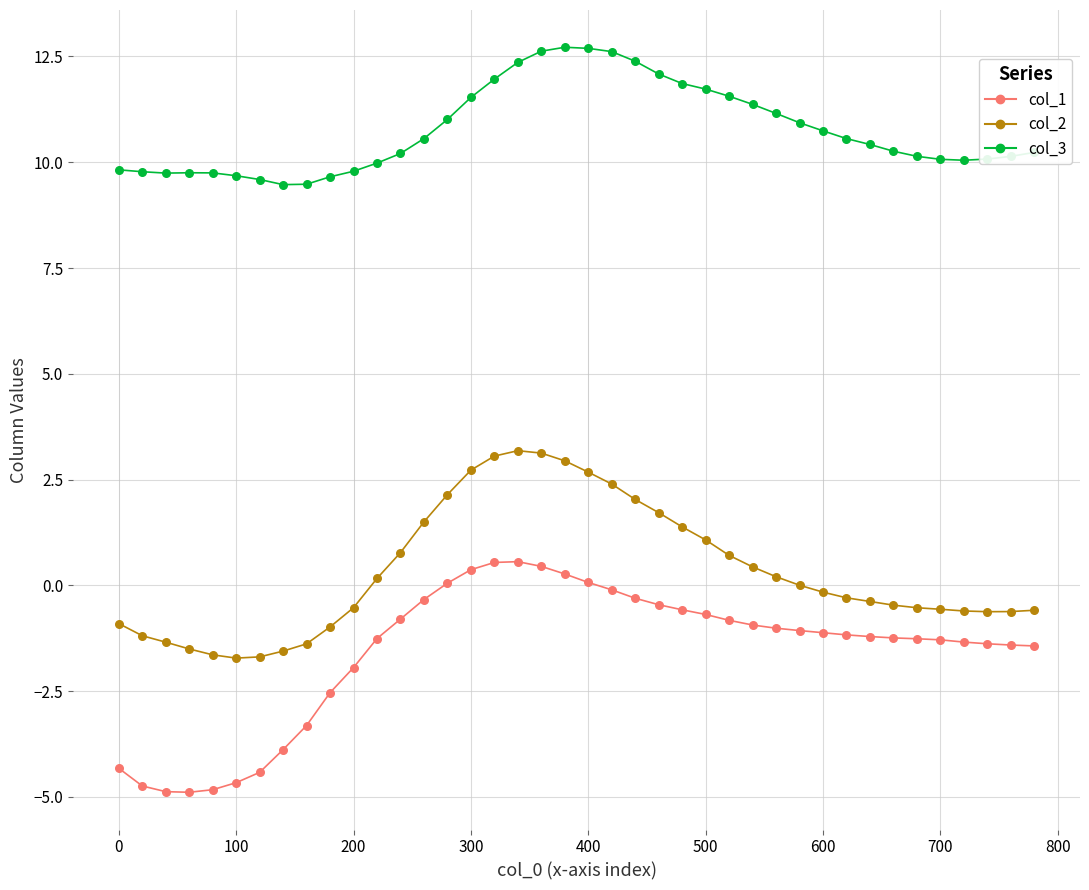

What is the lowest value of the col_3 series?

9.5